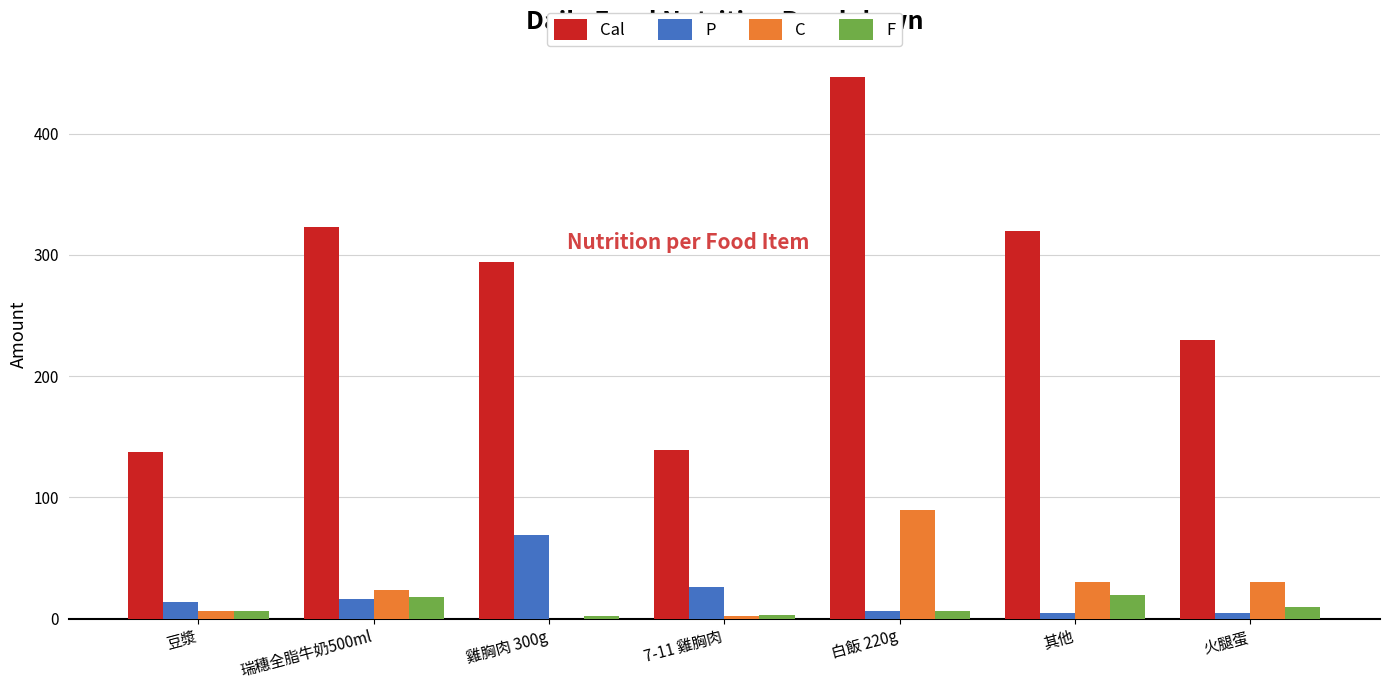

Between 7-11 雞胸肉 and 火腿蛋, which series saw the biggest shift?

Cal